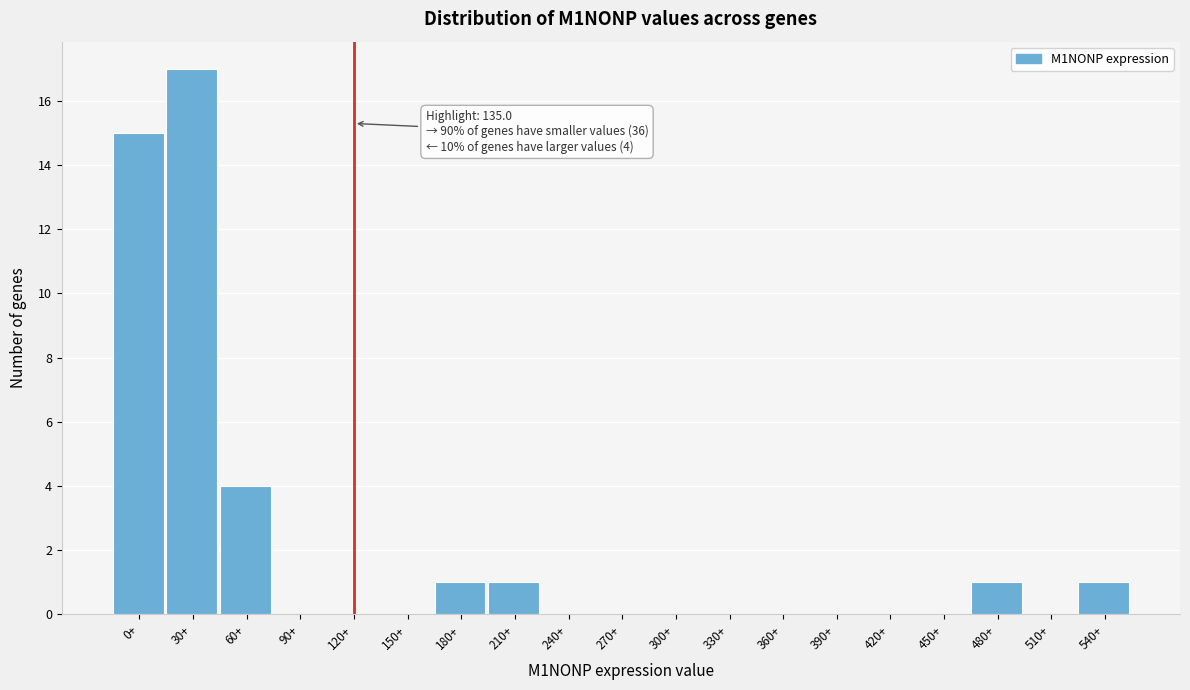

Reading right to left, extract all data points from this chart.

540+=1	510+=0	480+=1	450+=0	420+=0	390+=0	360+=0	330+=0	300+=0	270+=0	240+=0	210+=1	180+=1	150+=0	120+=0	90+=0	60+=4	30+=17	0+=15